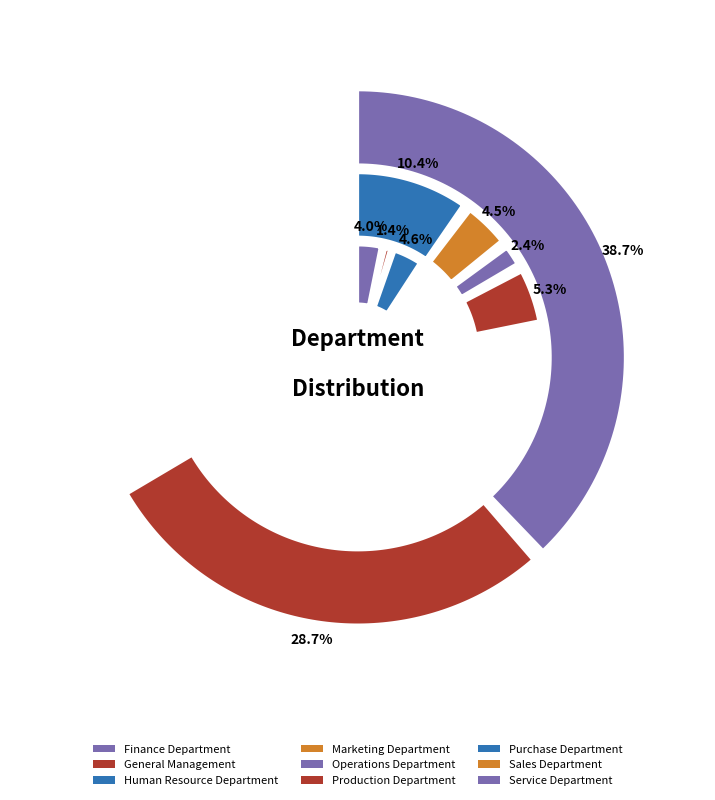

True or false: Purchase Department accounts for 1% of the total.

False